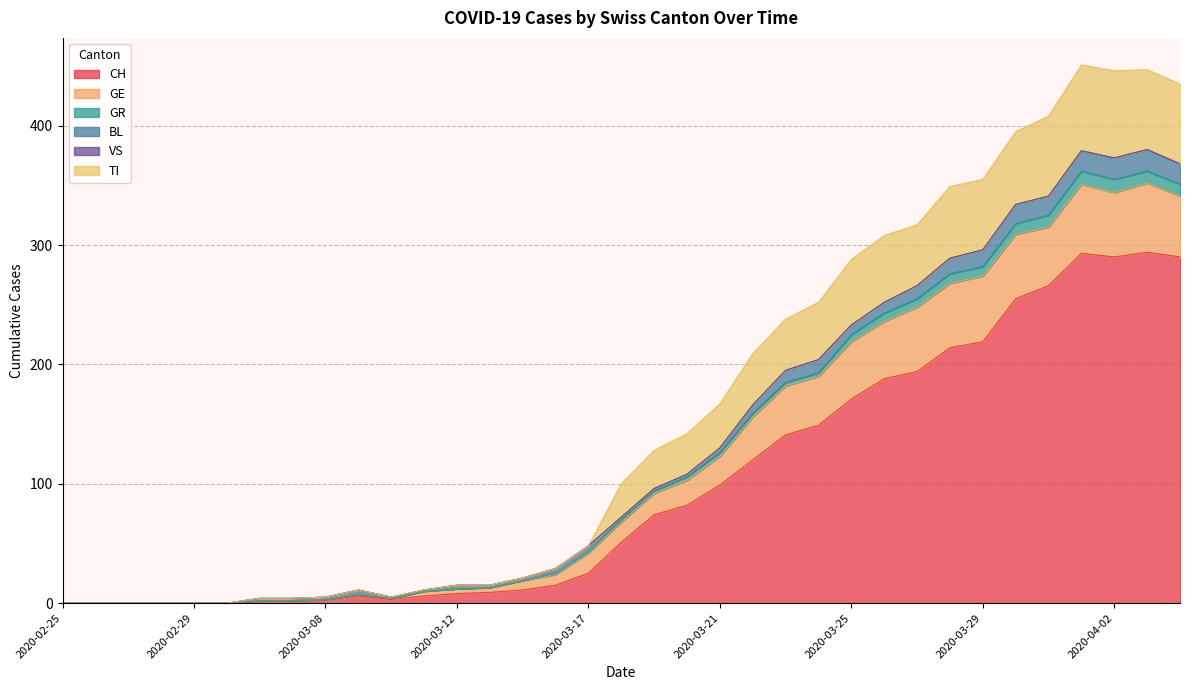

Does the chart have visible grid lines?

Yes